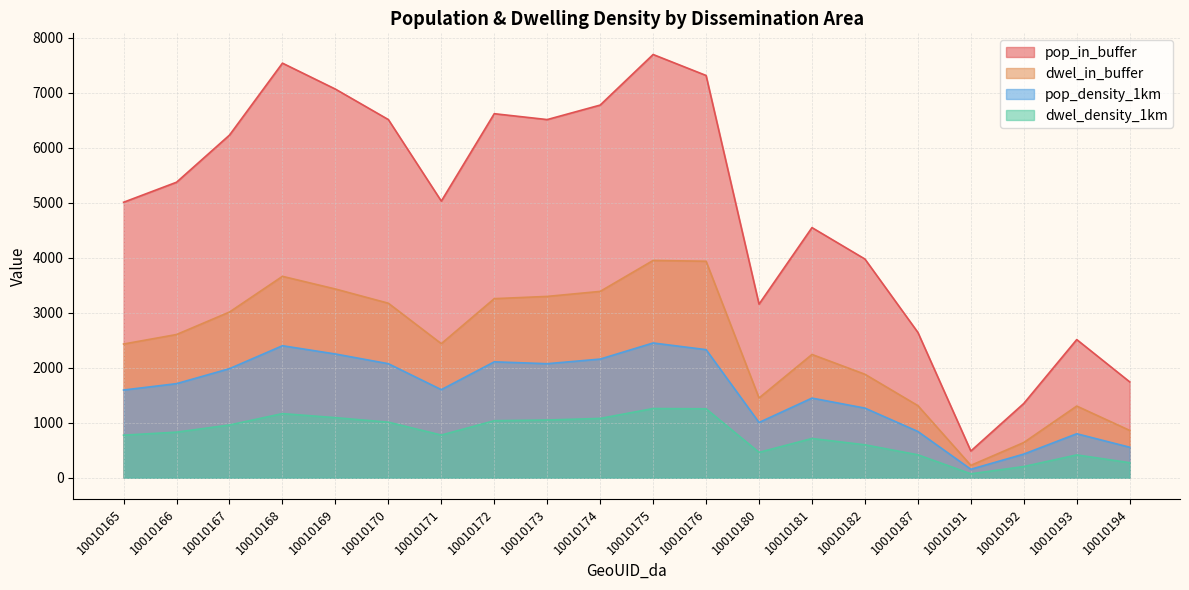

True or false: dwel_density_1km and dwel_in_buffer cross at least once.

False